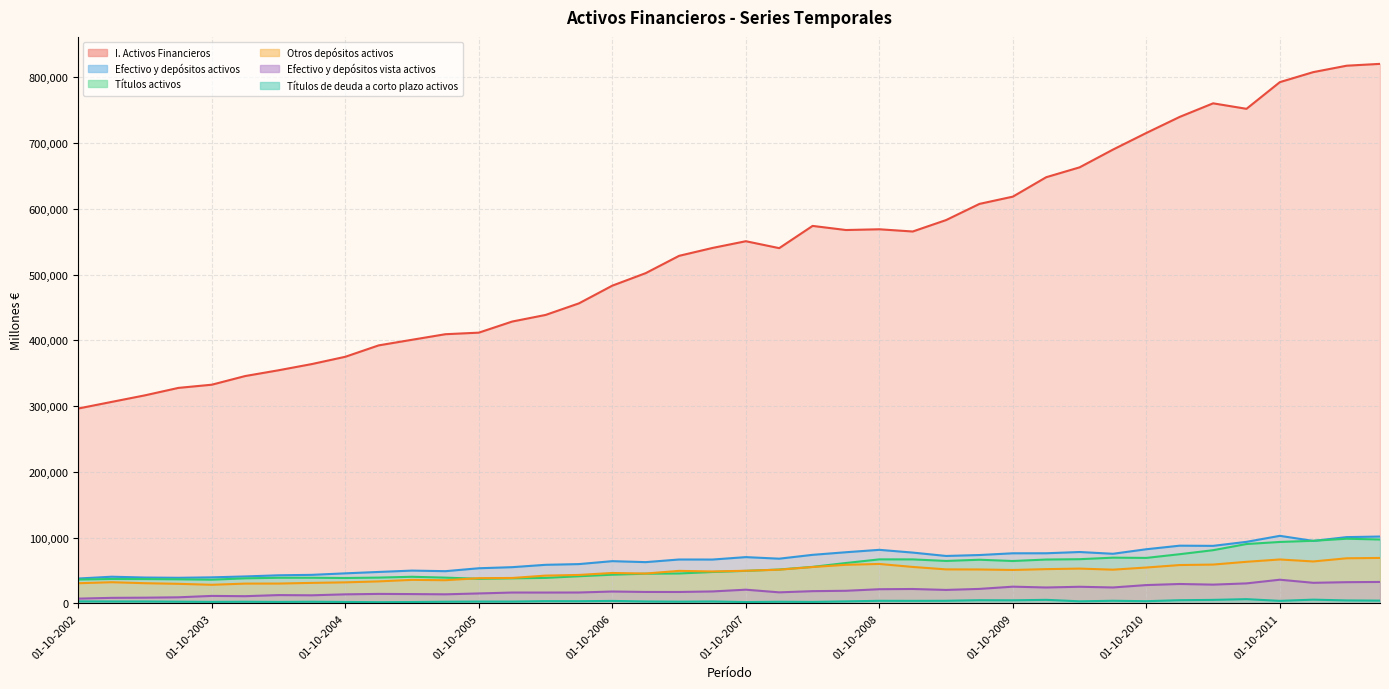

Reading left to right, extract all data points from this chart.

I. Activos Financieros: 296248	306303	316303	327601	332447	345618	354389	363863	374903	392241	400777	409222	411587	428482	438519	456133	483058	502080	528387	540370	550613	540094	573894	567637	568772	565393	582779	607372	618400	647950	662946	689938	715241	739676	760281	751934	792524	807719	817478	820279
Efectivo y depósitos activos: 37752	40490	39254	38864	39520	40903	42651	43335	45623	47743	49798	48915	53355	55019	58594	59686	64154	62662	66670	66596	70299	67907	73758	77717	81367	77181	72053	73466	76122	76143	78059	75368	82271	87690	87417	93514	102648	94915	100704	101587
Efectivo y depósitos vista activos: 7170	8359	8623	9190	11303	10888	12559	12231	13692	14362	14096	13734	15062	16435	16423	16496	17986	17325	17287	18102	20760	16729	18541	19100	21477	21828	20401	21966	25361	24115	25214	24150	27792	29444	28462	30341	35936	31231	32188	32542
Otros depósitos activos: 30582	32131	30630	29674	28216	30014	30092	31104	31930	33381	35701	35181	38294	38584	42171	43190	46169	45338	49383	48494	49539	51178	55217	58618	59890	55353	51652	51501	50761	52028	52845	51217	54479	58247	58956	63172	66712	63684	68516	69044
Títulos activos: 36199	37056	36934	36544	35985	38050	38894	38935	38546	39156	40402	39117	37327	38061	38702	41211	43542	45084	45405	47652	49391	51436	55459	61344	66866	66839	64477	66309	64396	66621	67130	69467	69091	74734	80819	90189	93341	95111	98263	97082
Títulos de deuda a corto plazo activos: 2978	2870	2866	2554	2252	2467	2193	2469	2123	1794	2030	2493	2729	2715	3357	3254	3698	2861	2571	2874	1975	2459	2197	3015	3858	3786	3905	4767	4591	5327	3100	3912	3283	4765	5260	6361	3792	5609	4428	4137